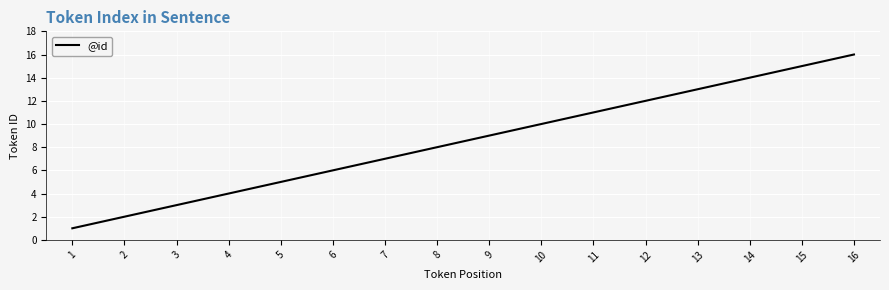

Reading right to left, list all the values displayed in this chart.

16=16	15=15	14=14	13=13	12=12	11=11	10=10	9=9	8=8	7=7	6=6	5=5	4=4	3=3	2=2	1=1